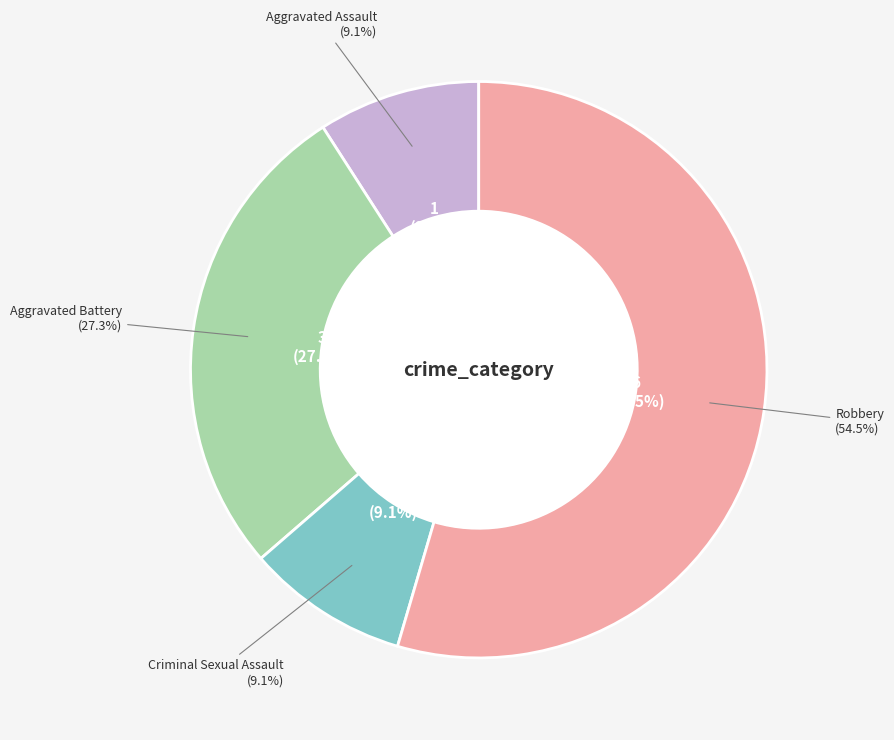

Approximately how many times larger is the value at Aggravated Battery compared to Robbery?

0.5